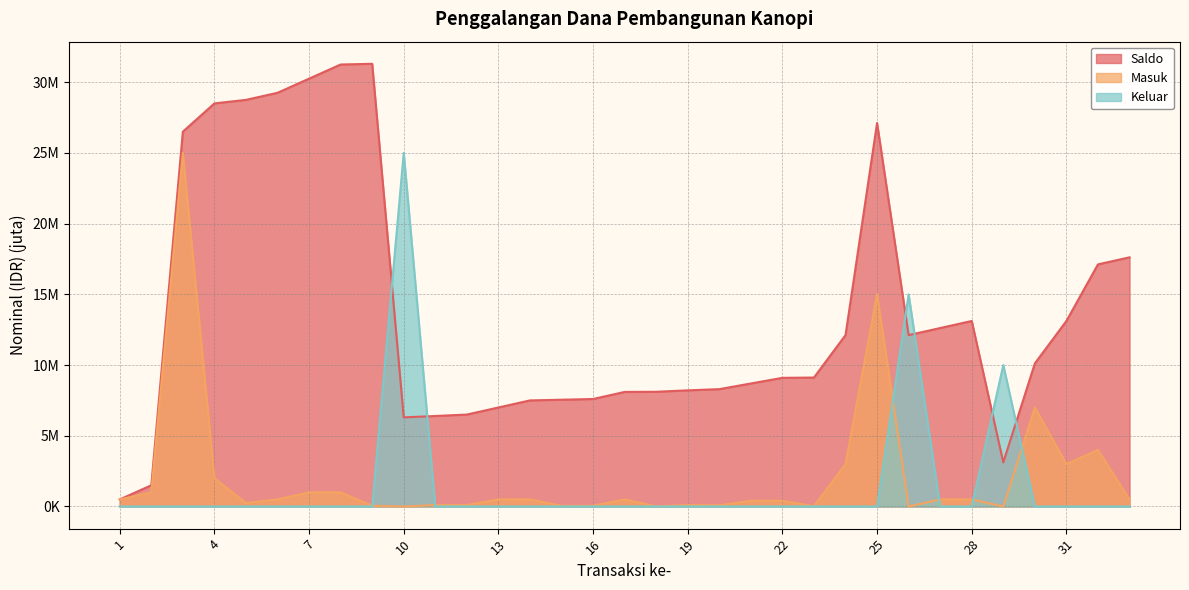

What is the total value across all series at 24?

15.1